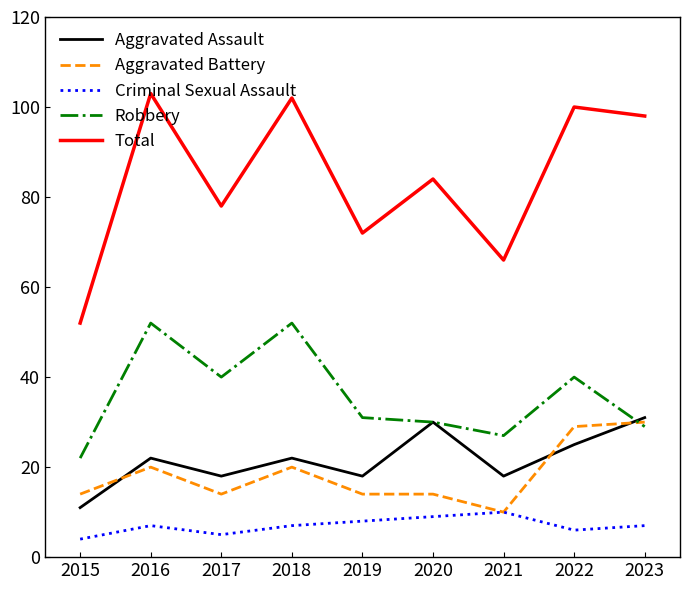

At which category does Aggravated Assault reach its first local valley?

2017